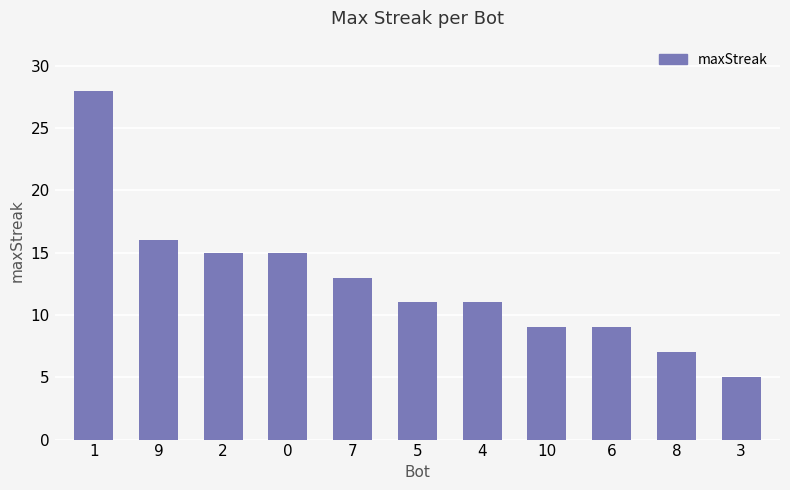

True or false: the data shows 7 at 4.

False